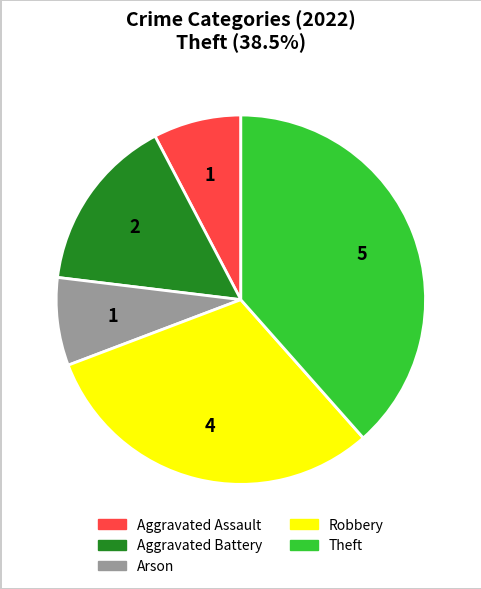

Is the sum of Robbery and Aggravated Assault greater than half?

No